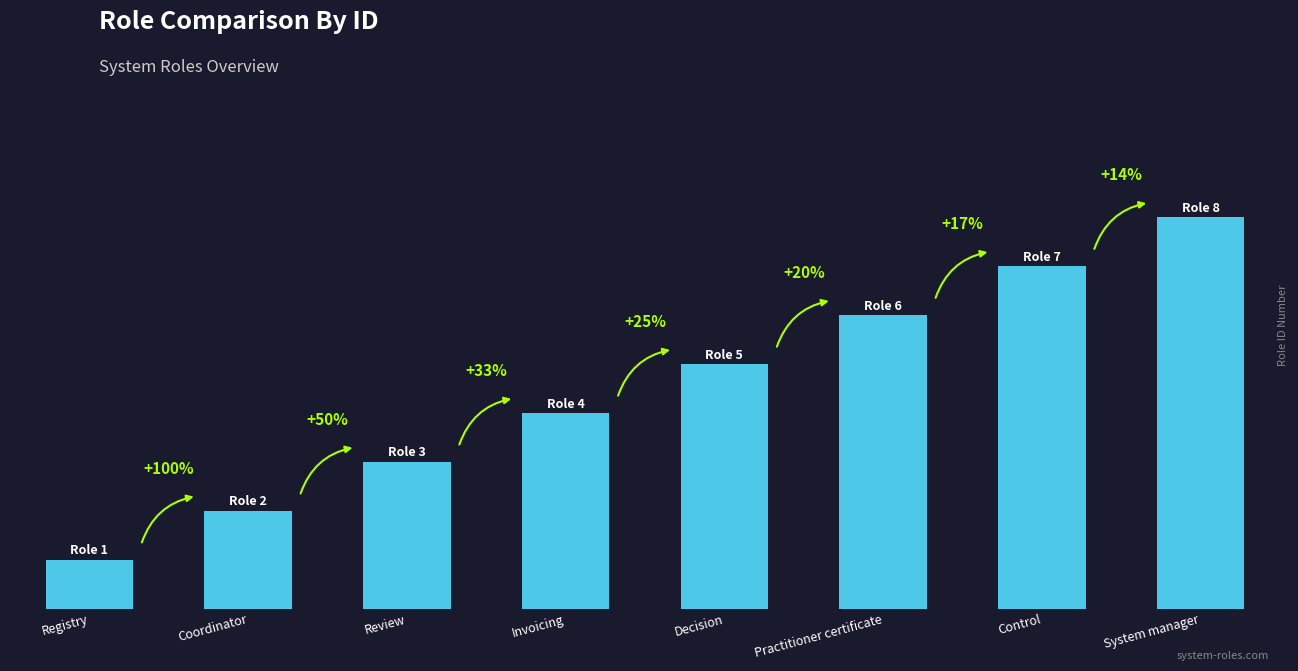

Does the chart contain any negative values?

No